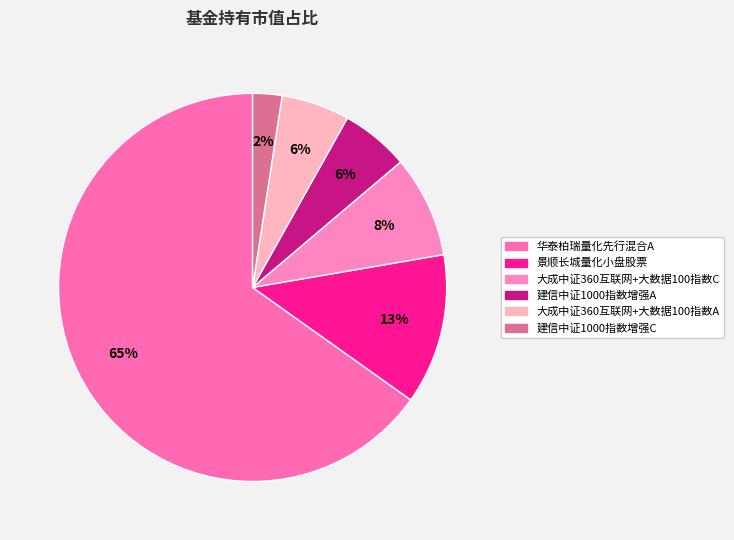

What is the total percentage of 大成中证360互联网+大数据100指数C and 华泰柏瑞量化先行混合A?

73.6%